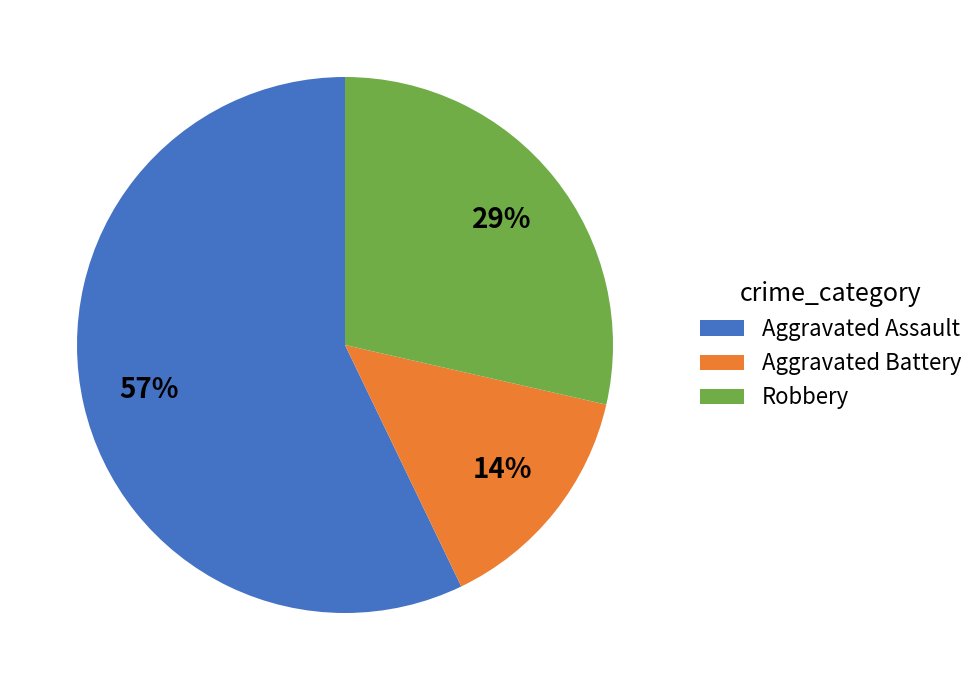

Which slice is the smallest?

Aggravated Battery